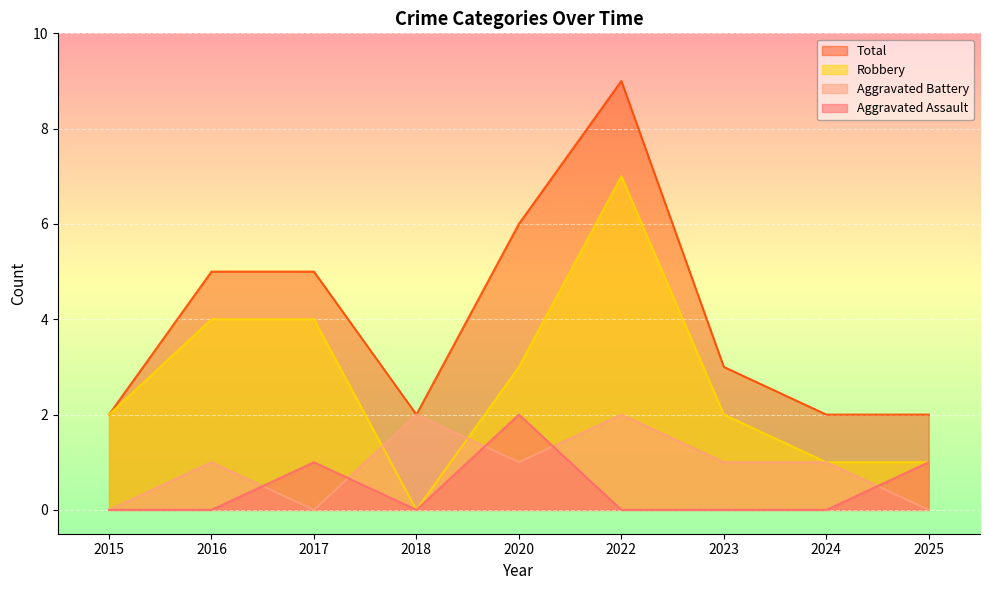

Is it true that Total equals 2 at 2025?

True